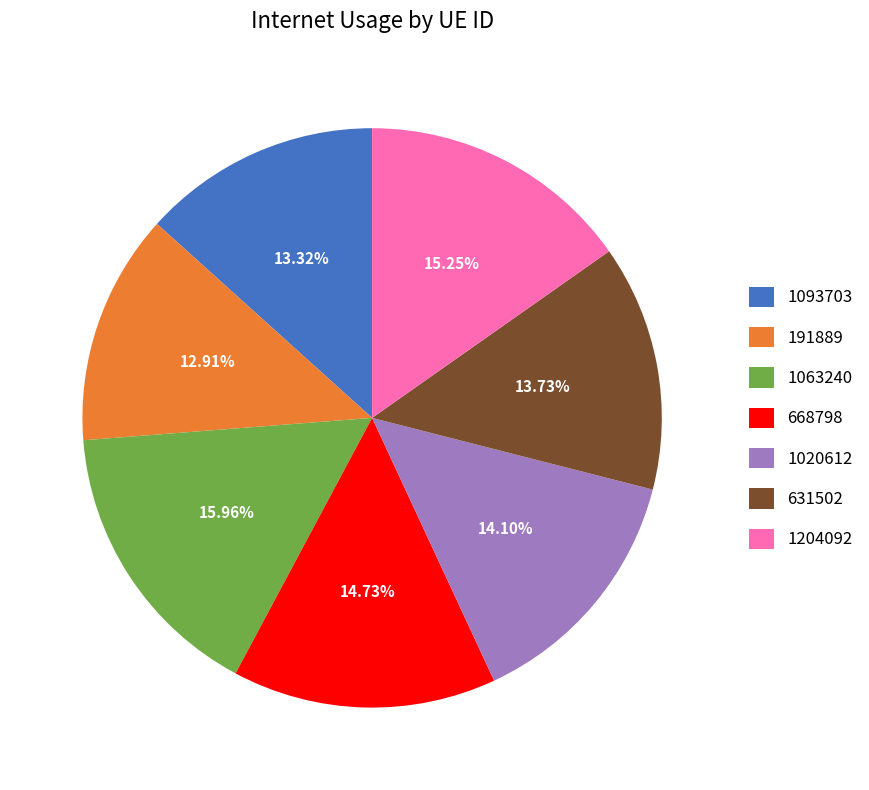

What is the ratio of the value at 1204092 to the value at 1093703?

1.1